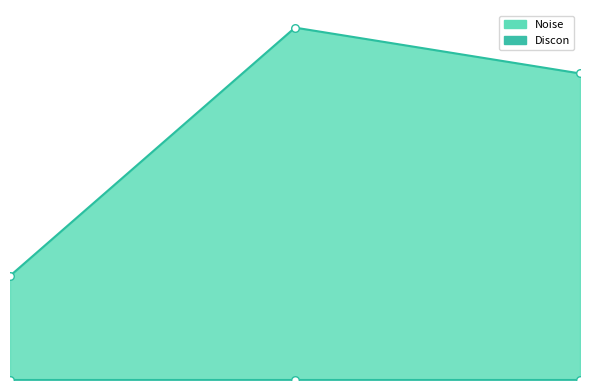

What is the ratio of the value at 2024-12-28 to the value at 2024-12-29?

1.1